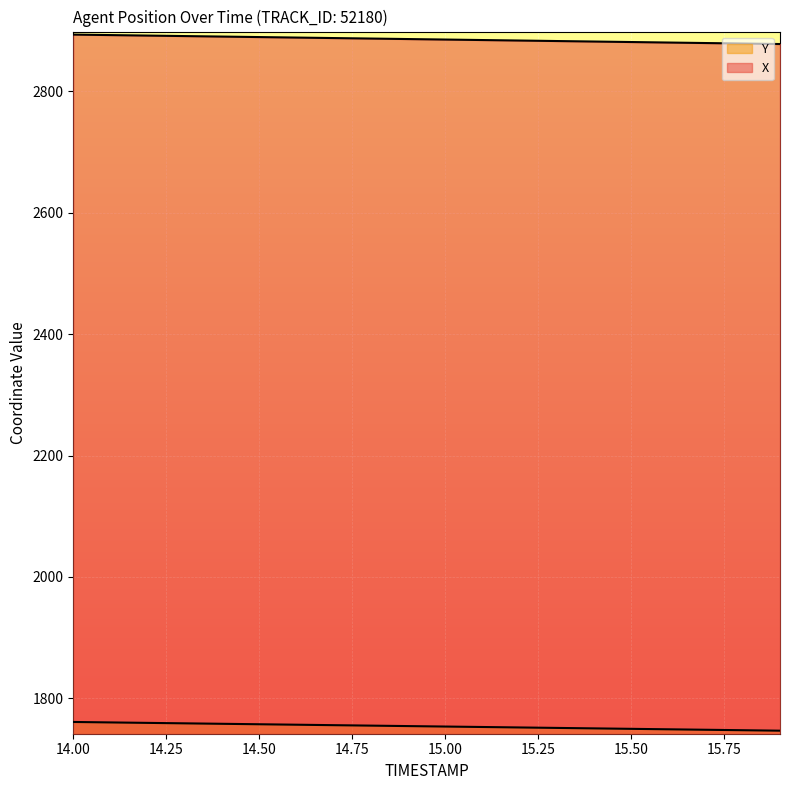

The Y series shows 3017.5 at 15.2. True or false?

False